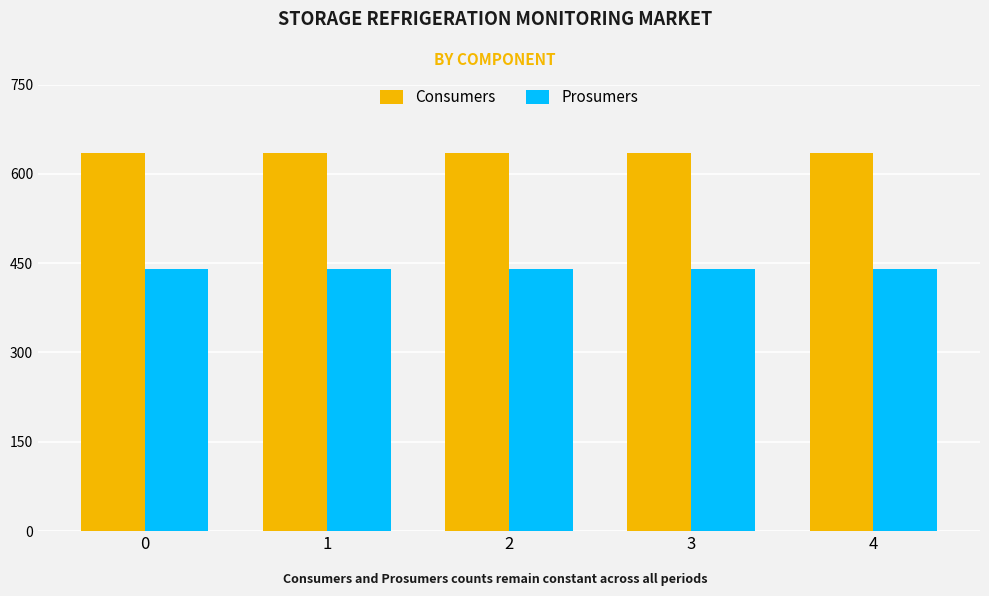

The Prosumers series shows 283 at 0. True or false?

False